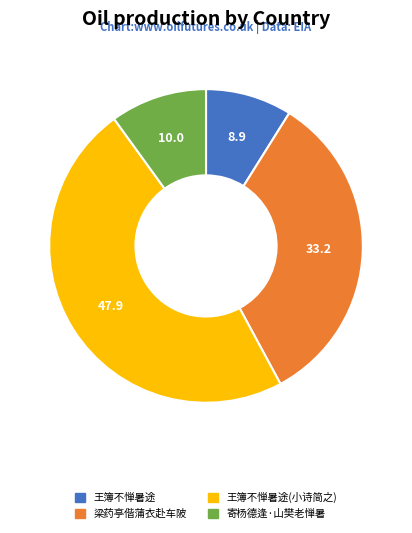

Does 寄杨德逢·山樊老惮暑 account for over 50% of the chart?

No